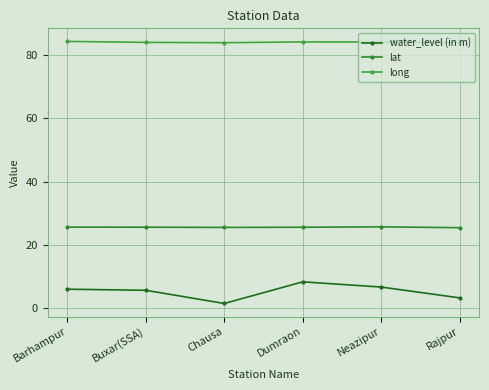

Reading right to left, extract all data points from this chart.

water_level (in m): Rajpur=3.2	Neazipur=6.6	Dumraon=8.3	Chausa=1.4	Buxar(SSA)=5.6	Barhampur=6.0
lat: Rajpur=25.4	Neazipur=25.7	Dumraon=25.6	Chausa=25.5	Buxar(SSA)=25.6	Barhampur=25.6
long: Rajpur=83.9	Neazipur=84.1	Dumraon=84.2	Chausa=83.9	Buxar(SSA)=84.0	Barhampur=84.3